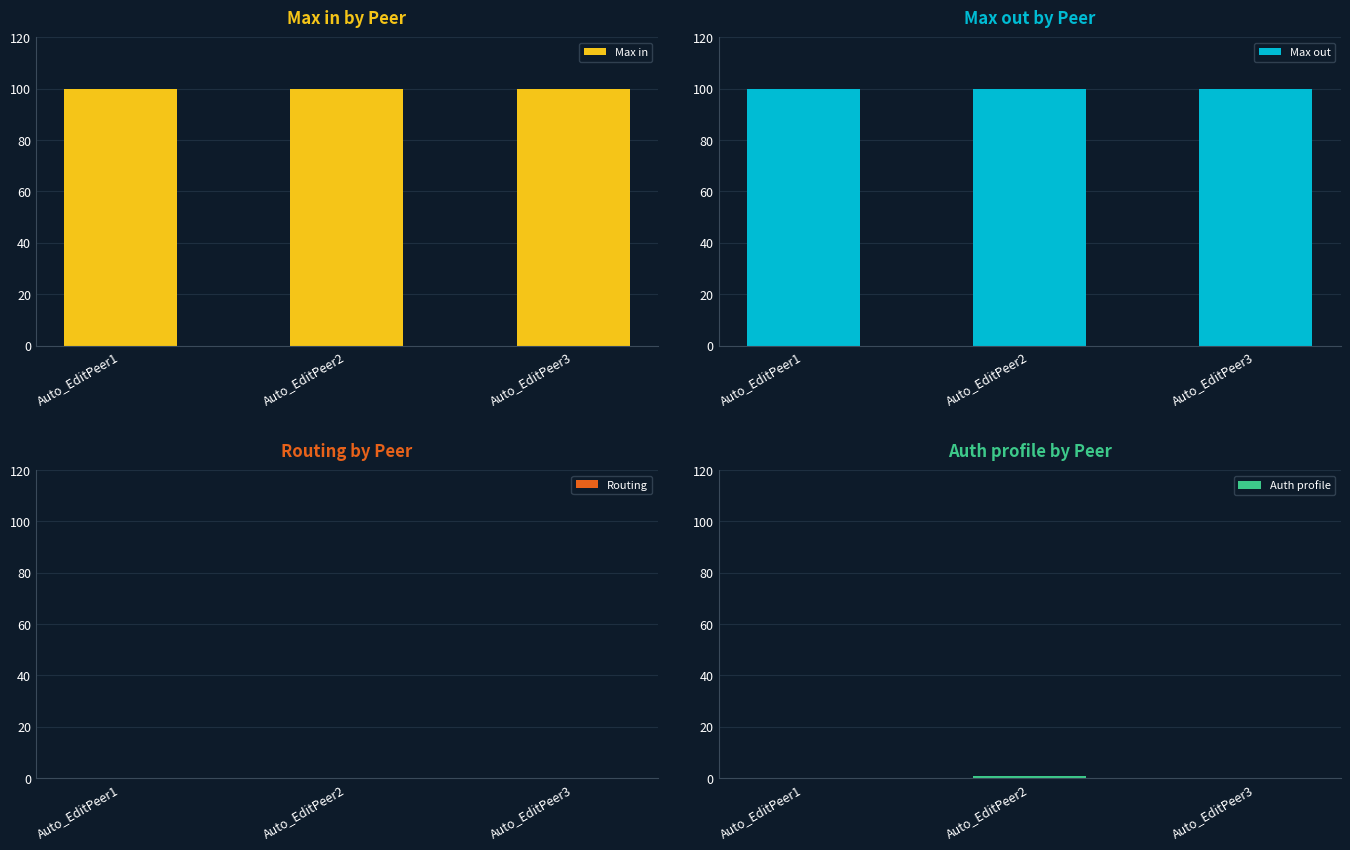

Reading right to left, transcribe all the data shown in this chart.

Max in: Auto_EditPeer3=100	Auto_EditPeer2=100	Auto_EditPeer1=100
Max out: Auto_EditPeer3=100	Auto_EditPeer2=100	Auto_EditPeer1=100
Routing: Auto_EditPeer3=0	Auto_EditPeer2=0	Auto_EditPeer1=0
Auth profile: Auto_EditPeer3=0	Auto_EditPeer2=1	Auto_EditPeer1=0